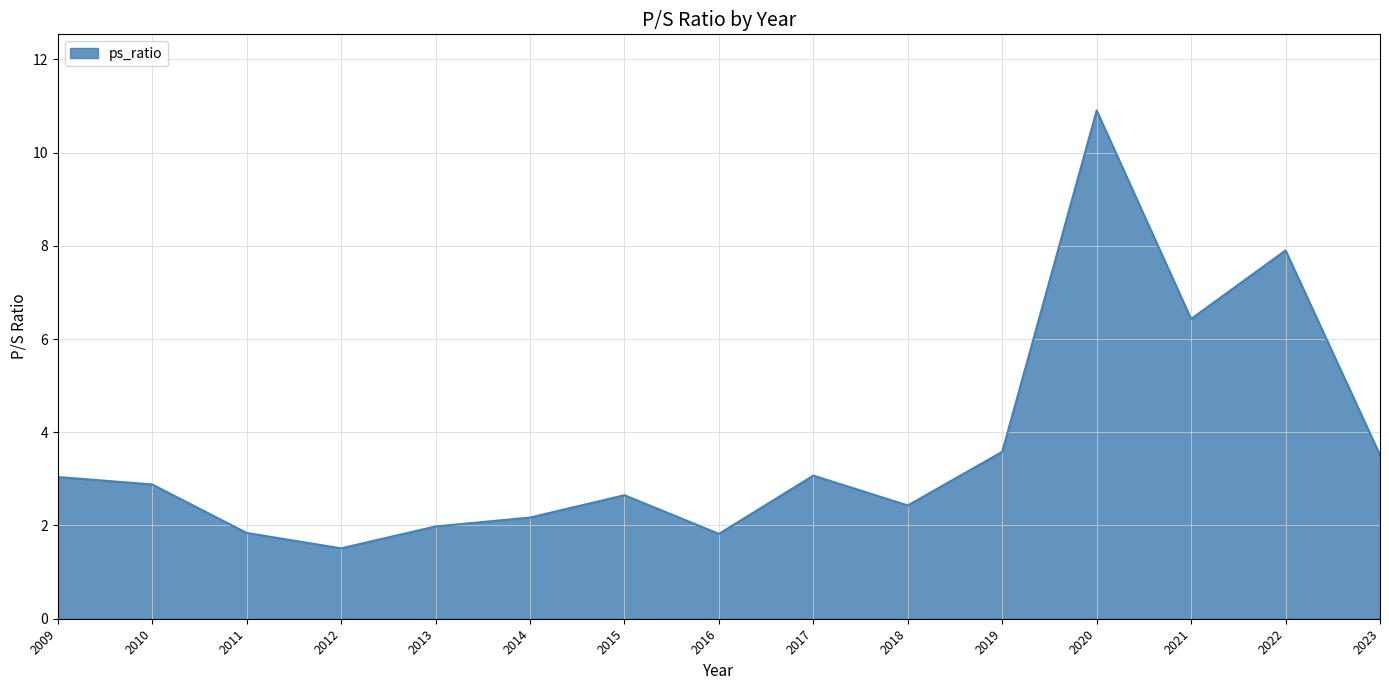

True or false: the data shows 2.9 at 2011.

False